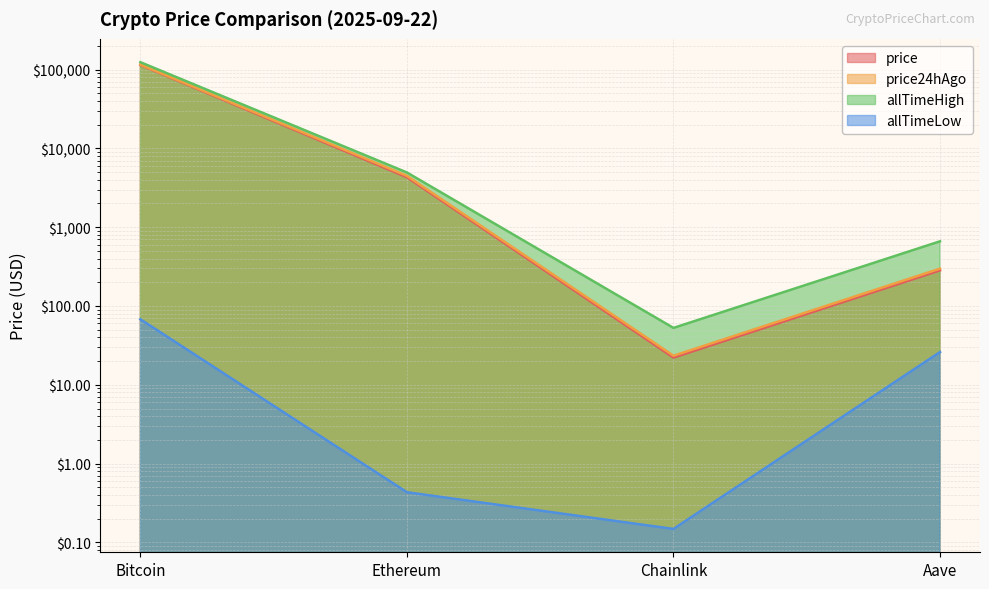

What is the label of the 3rd point from the left?

Chainlink